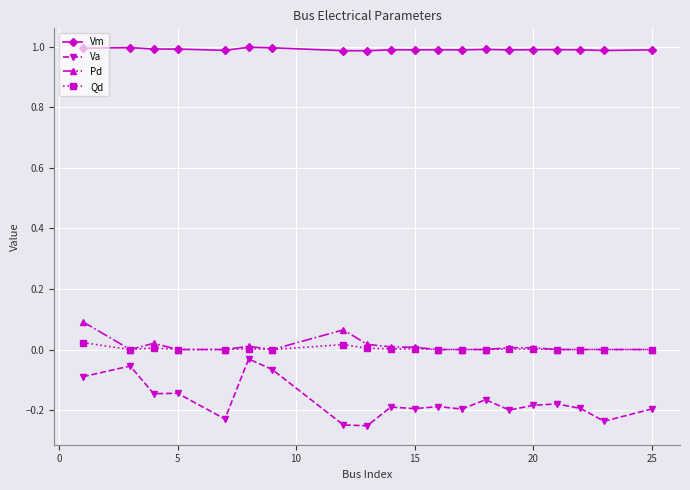

True or false: Vm and Qd intersect in this chart.

False